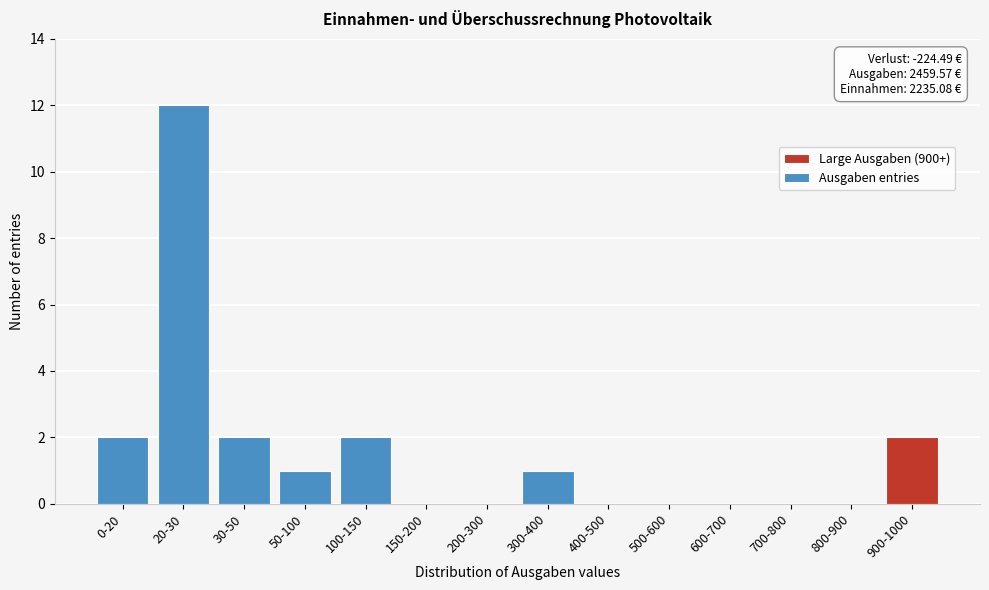

Reading left to right, list all the values displayed in this chart.

0-20=2	20-30=12	30-50=2	50-100=1	100-150=2	150-200=0	200-300=0	300-400=1	400-500=0	500-600=0	600-700=0	700-800=0	800-900=0	900-1000=2